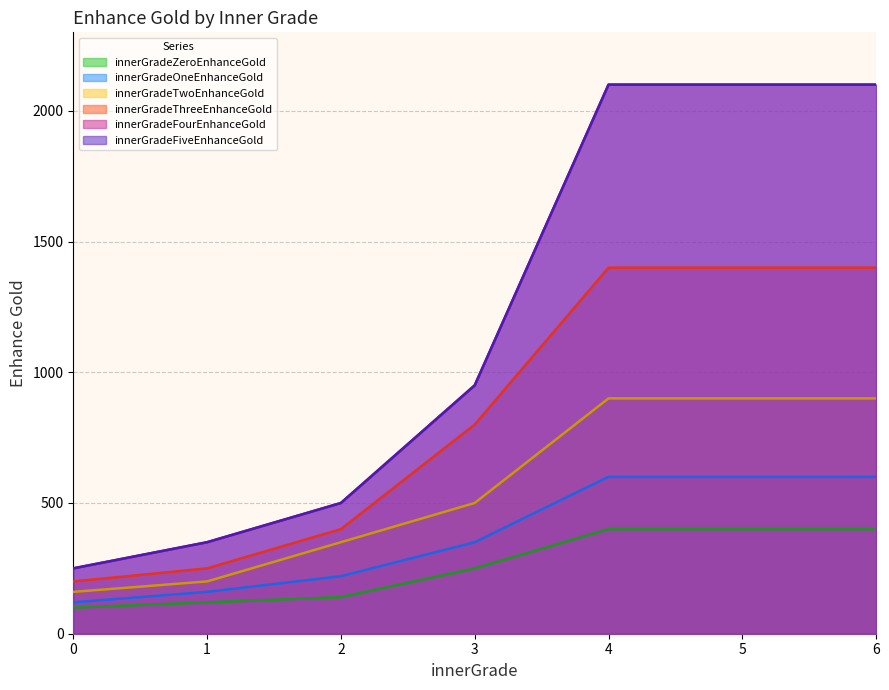

Which series has the largest total across all categories?

innerGradeFourEnhanceGold|Int